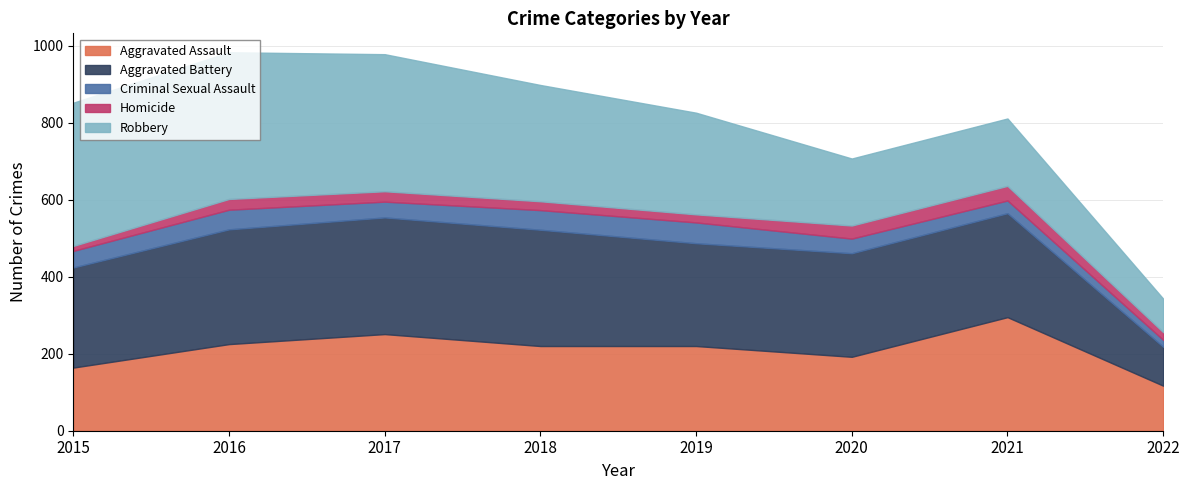

What is the difference between the second highest and second lowest values in the Aggravated Assault series?

87